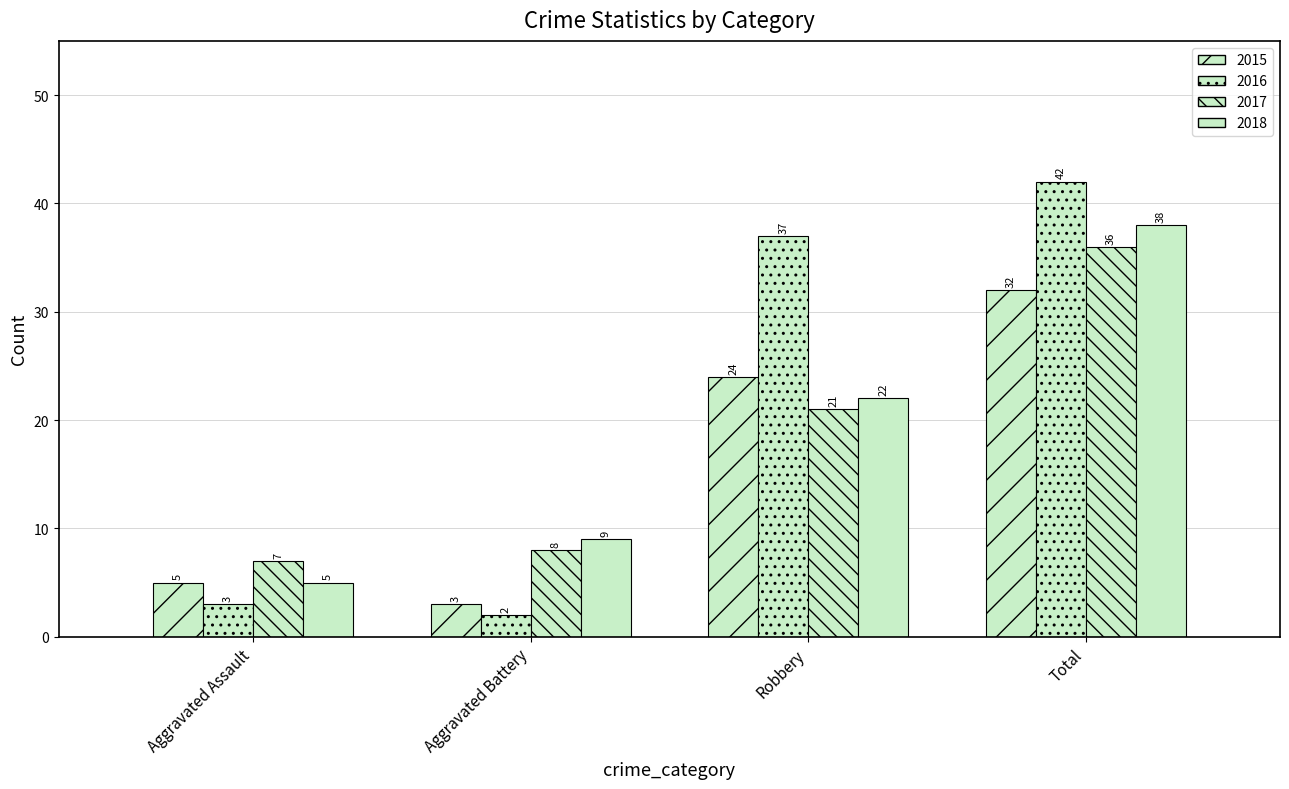

What is the label of the 4th bar from the left?

Total